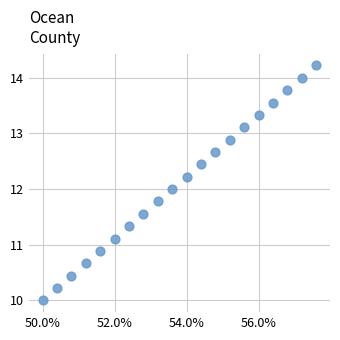

What is the range of Y values (max minus min)?

4.2